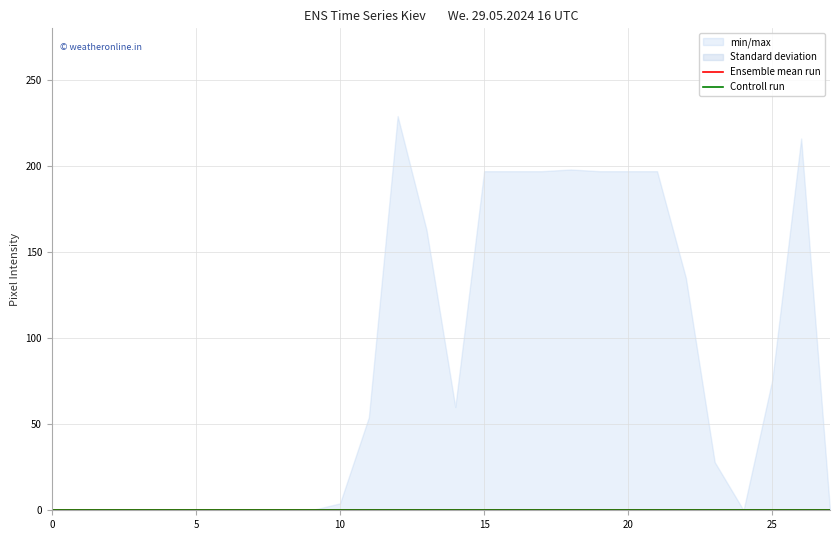

What is the spread (max minus min) of values at 15?

197